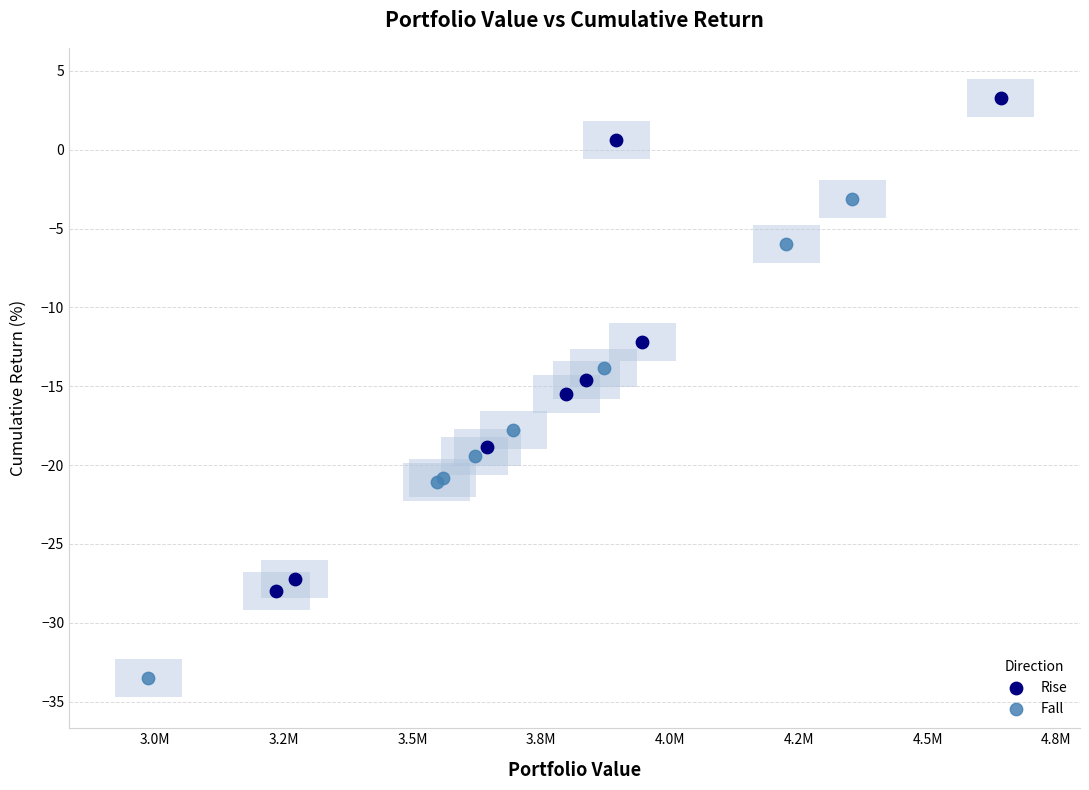

Which series reaches the maximum Y coordinate?

Rise